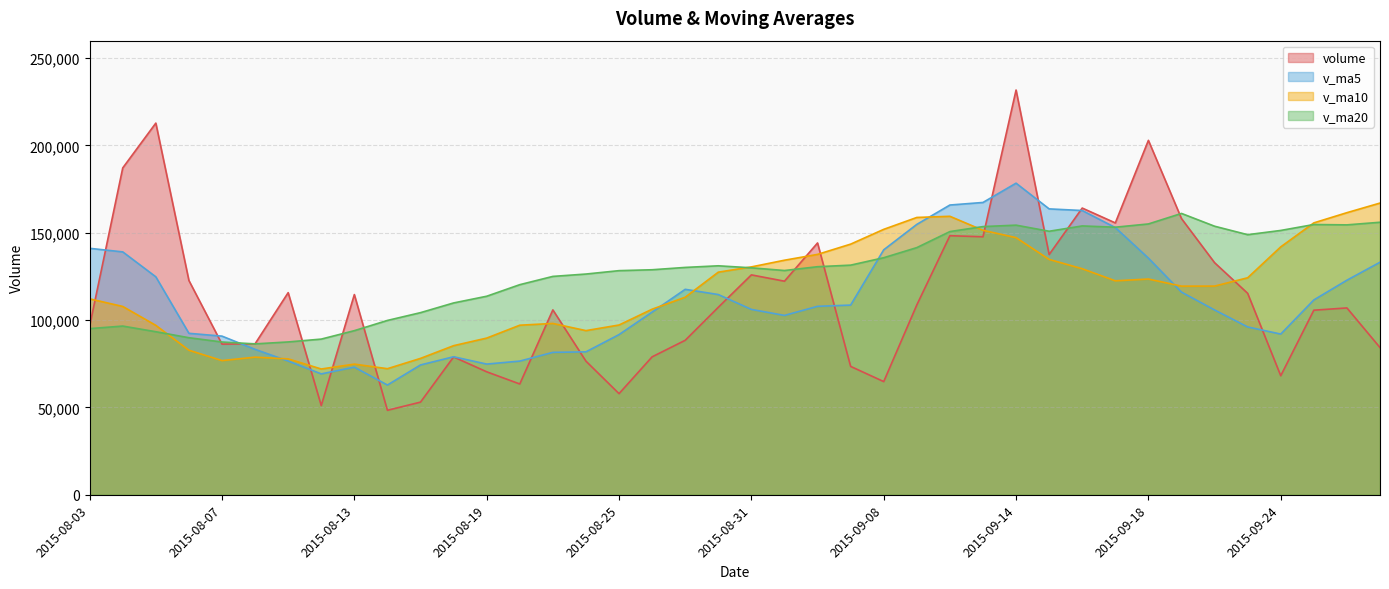

What is the total value across all series at 2015-08-06?

387761.9